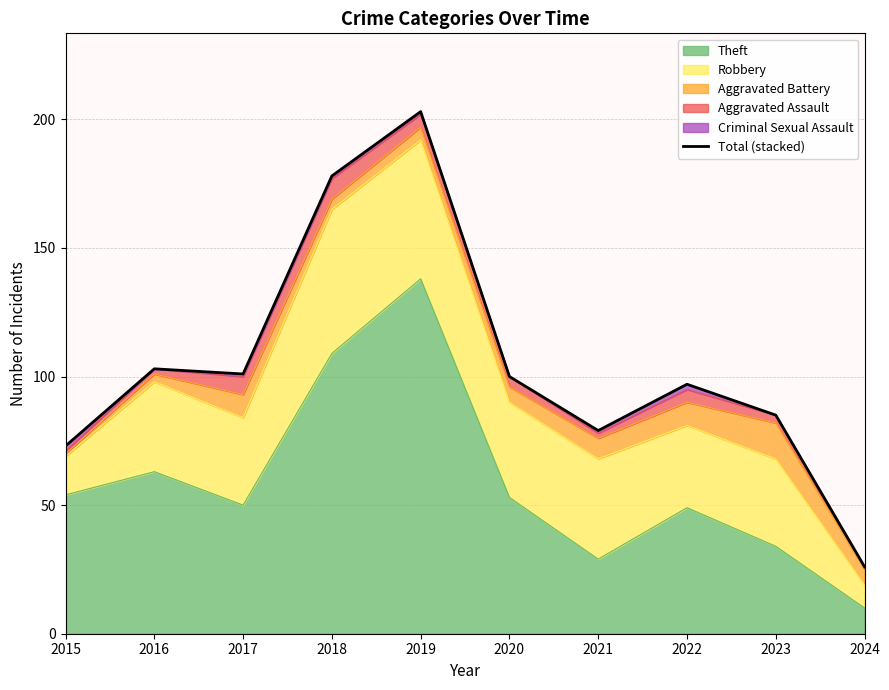

How many interior local peaks (higher than both neighbors) does the data have?

3